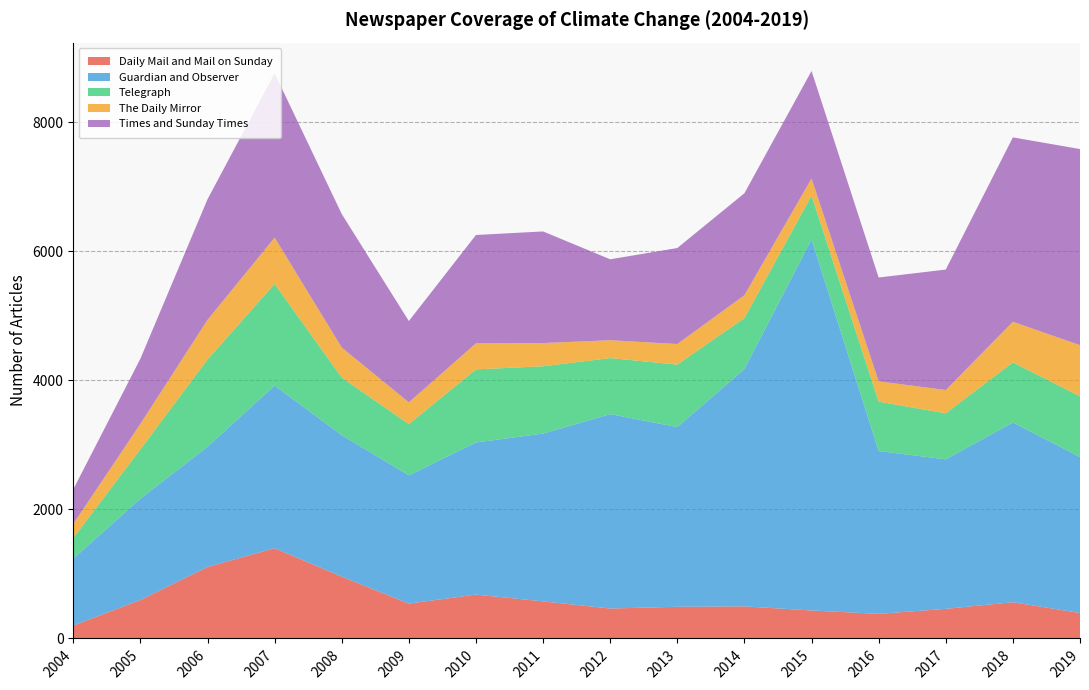

Which category has the highest value in the Daily Mail and Mail on Sunday series?

2007